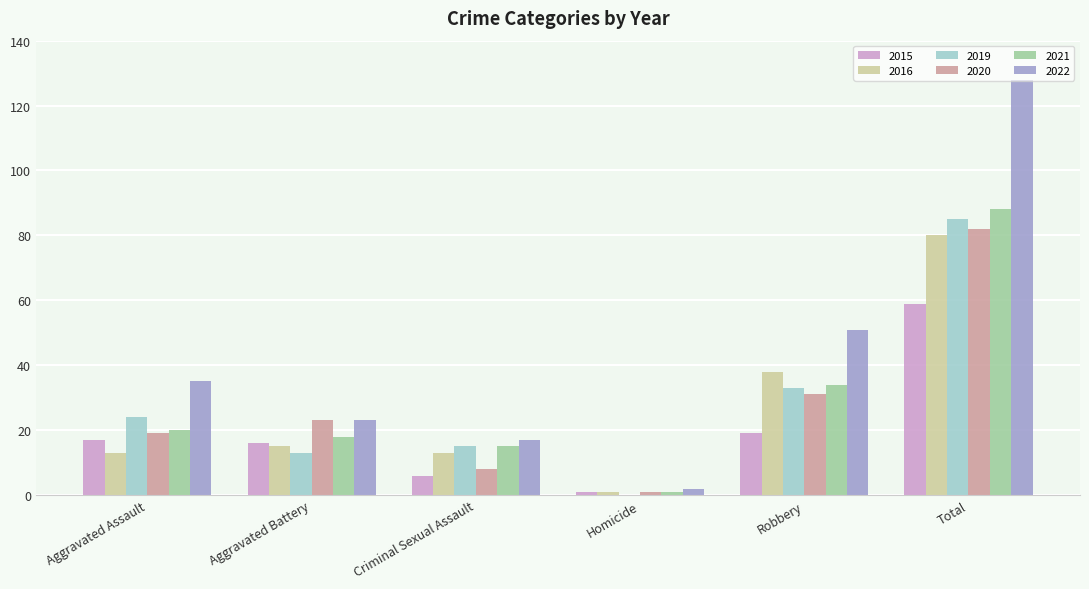

At which category is the sum across all series the highest?

Total